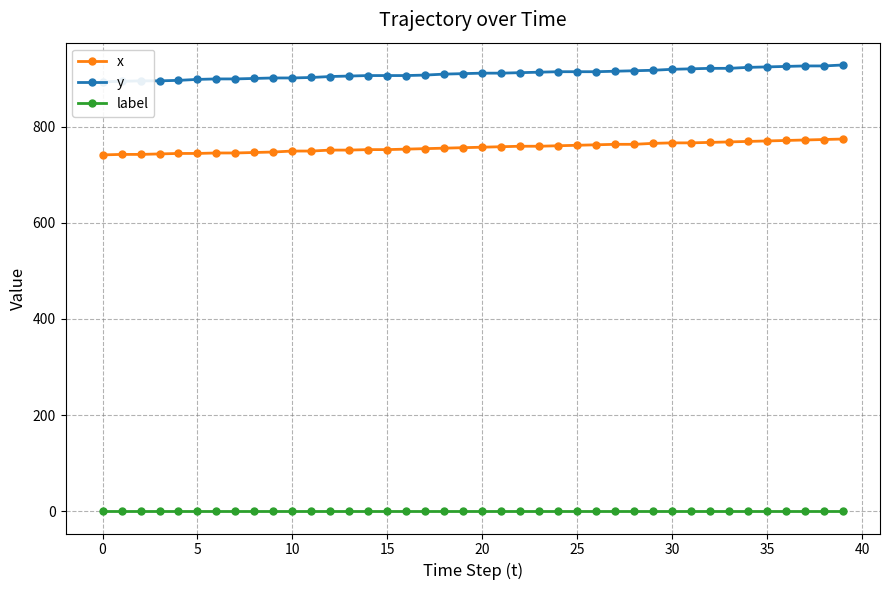

Which series has the largest total across all categories?

y